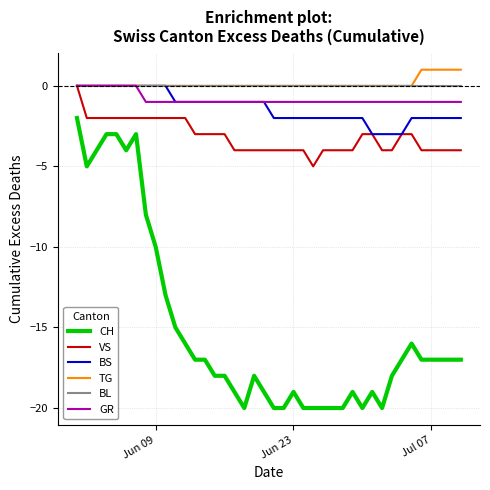

What is the minimum value shown in the chart?

-20